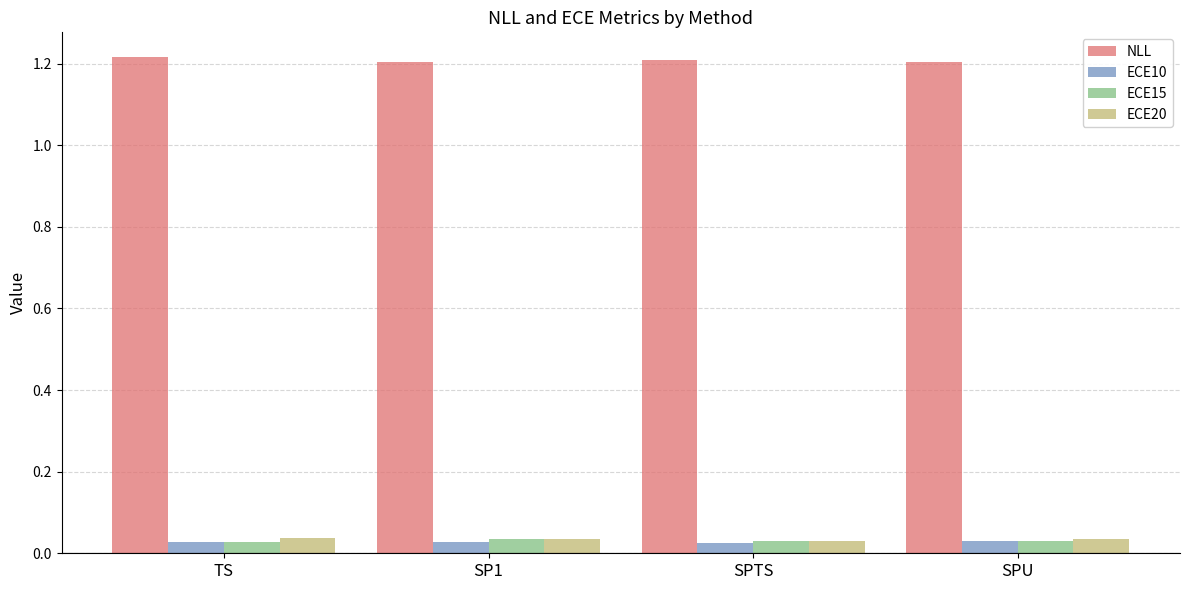

The value of NLL at SP1 is 1.2. True or false?

True